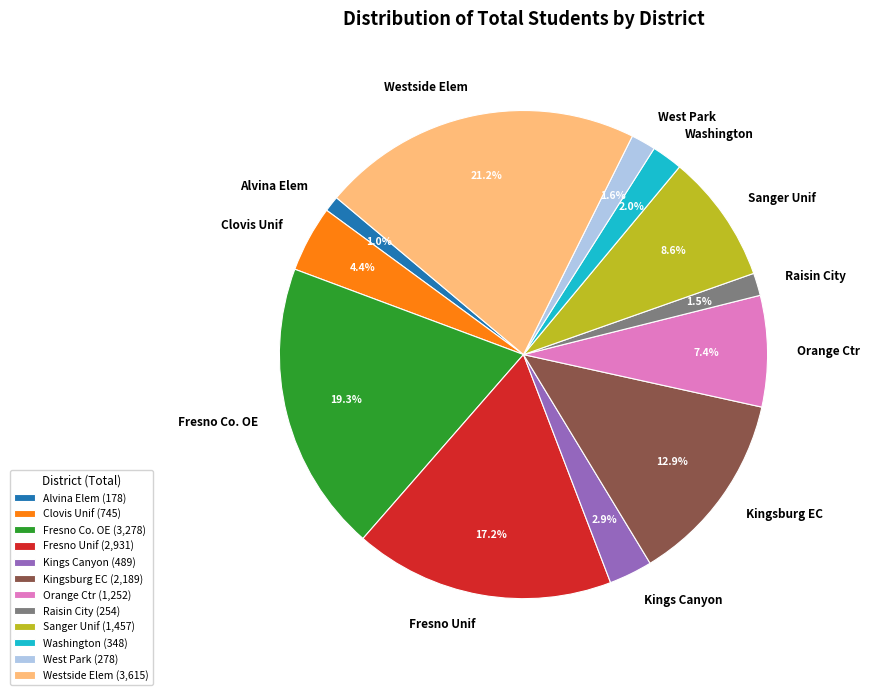

To the nearest percent, what is the difference between the largest and smallest slice percentages?

20%